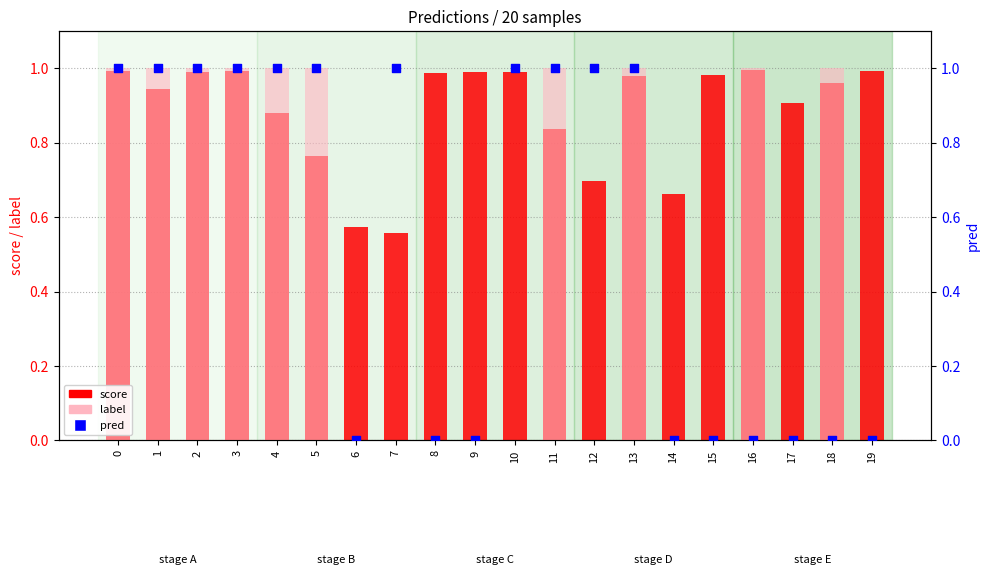

Which series contains the lowest Y value?

label